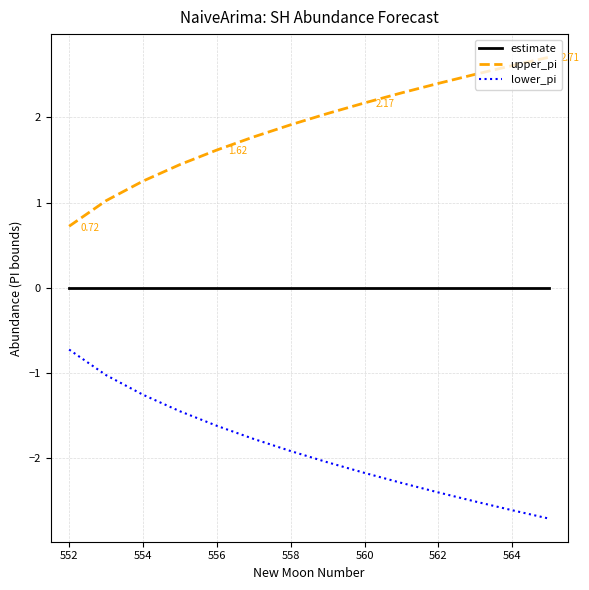

True or false: upper_pi and estimate intersect in this chart.

False